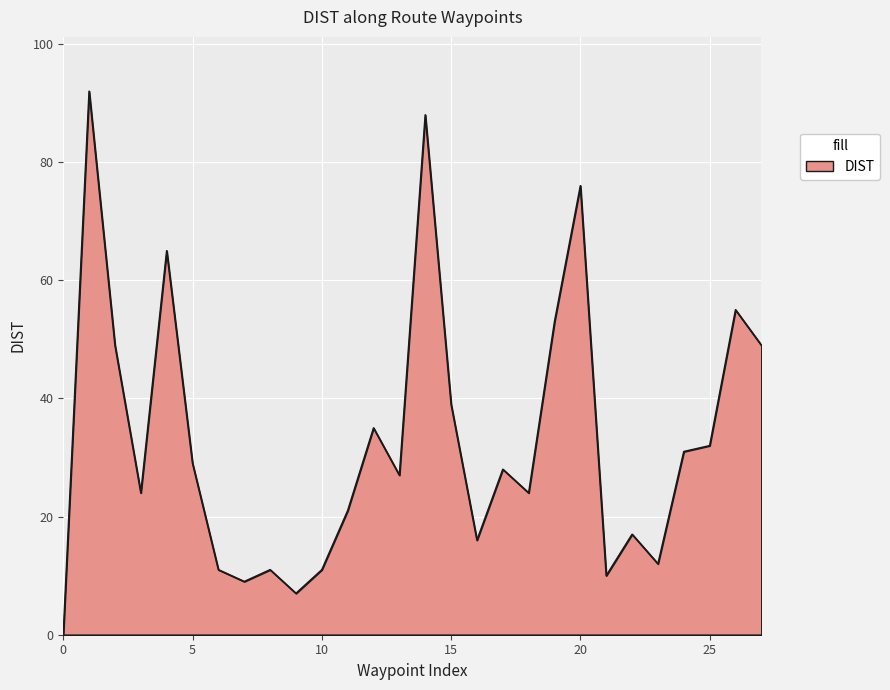

What is the difference between the maximum and minimum values?

92